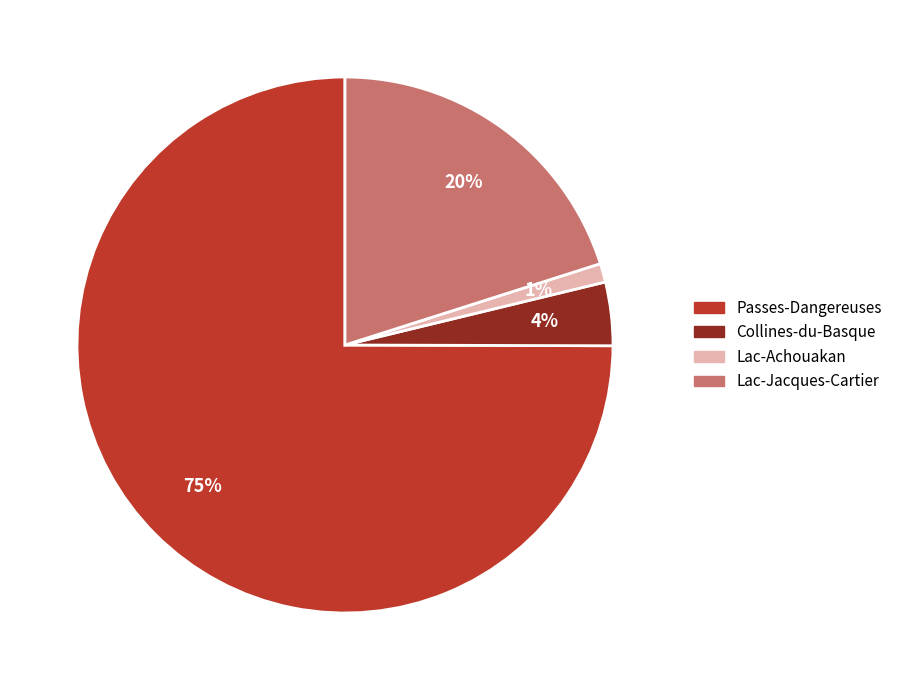

Which slice is the largest?

Passes-Dangereuses